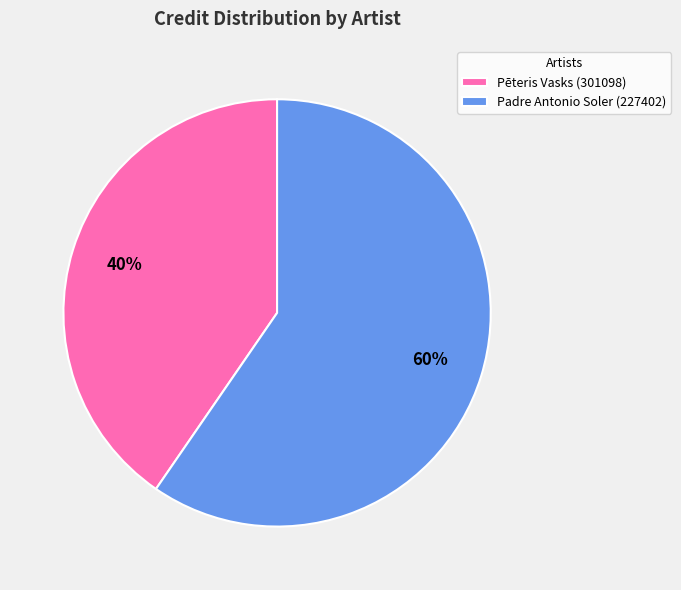

The Pēteris Vasks (301098) slice represents 40% of the pie. True or false?

True